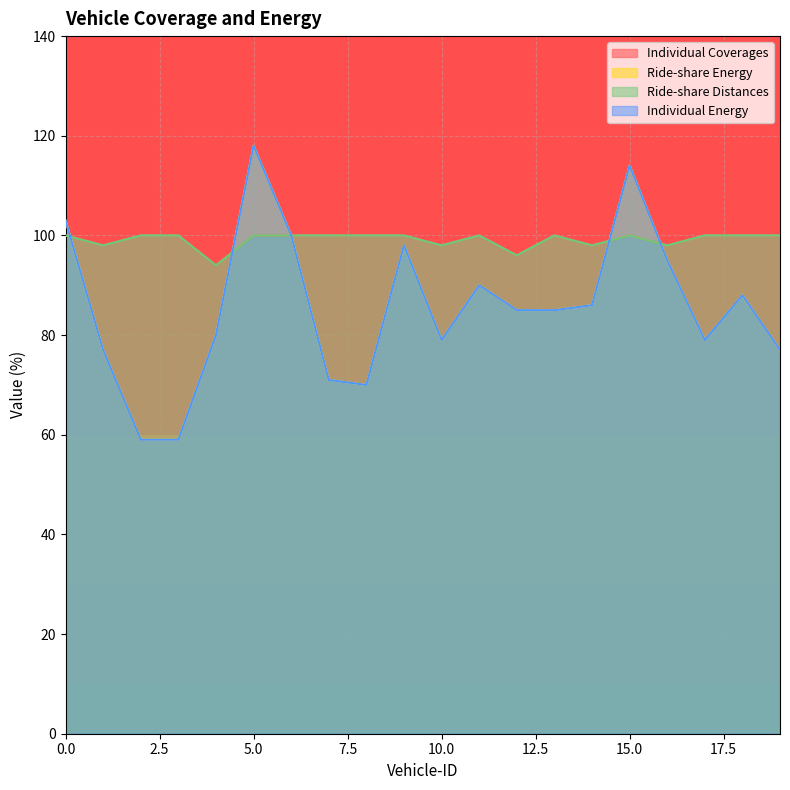

How many data points in Ride-share Distances are less than 100?

6